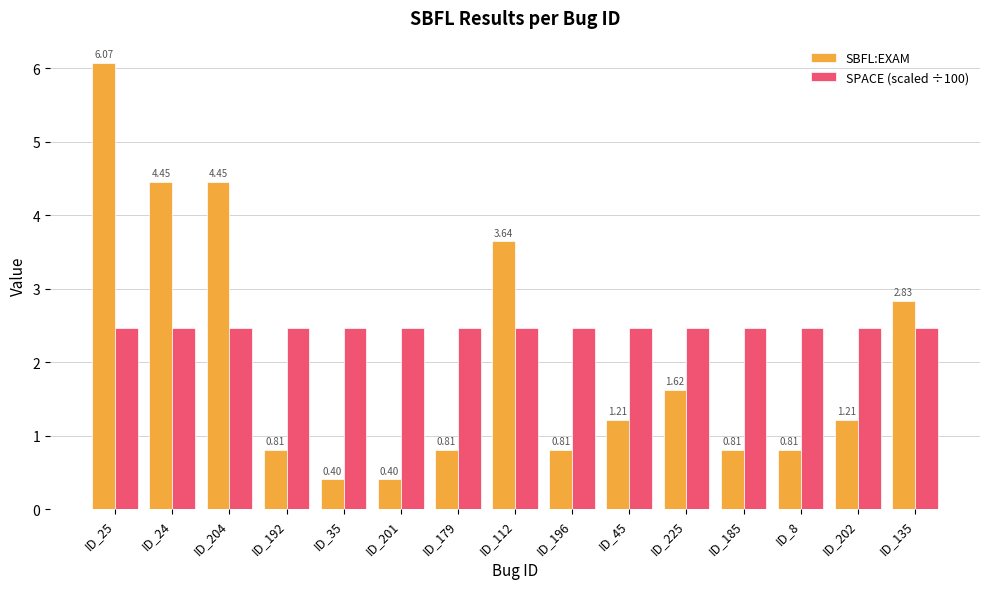

At how many categories does at least one series exceed 0?

15